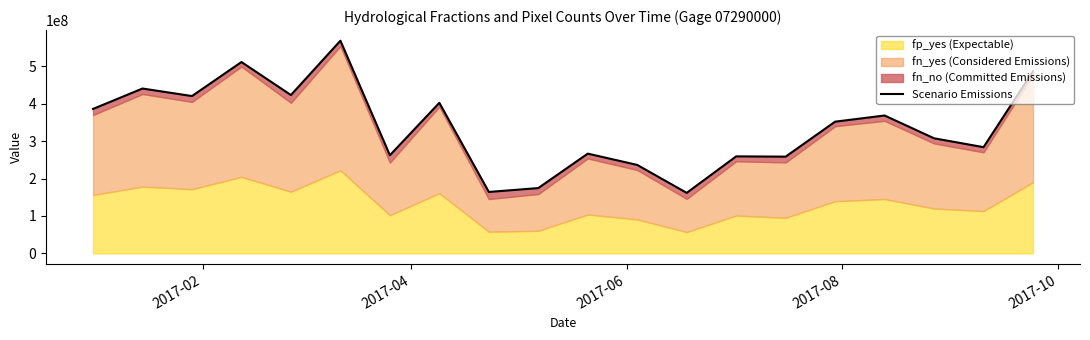

True or false: there are more than 2 points higher than both neighbors.

True